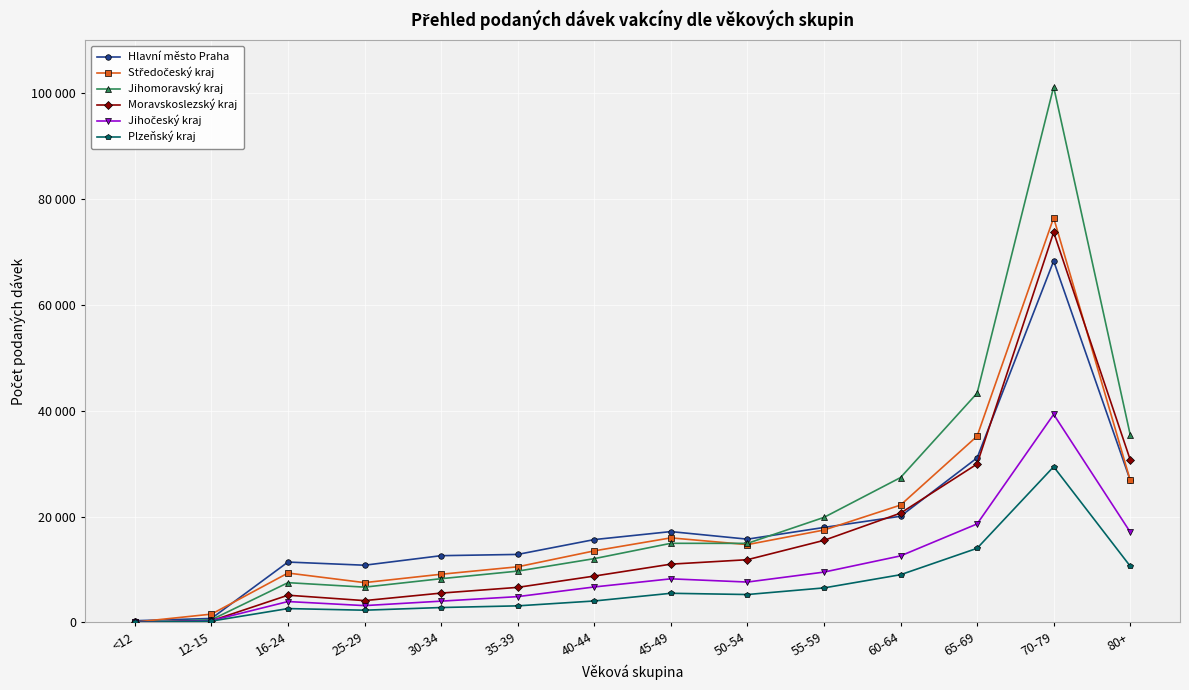

List the labels in order of Jihočeský kraj value, smallest first.

<12, 12-15, 25-29, 16-24, 30-34, 35-39, 40-44, 50-54, 45-49, 55-59, 60-64, 80+, 65-69, 70-79